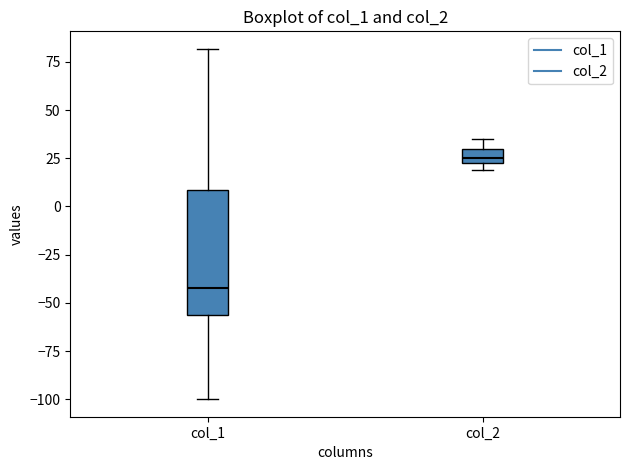

Comparing the boxes themselves (not the whiskers), which one is the tallest?

col_1